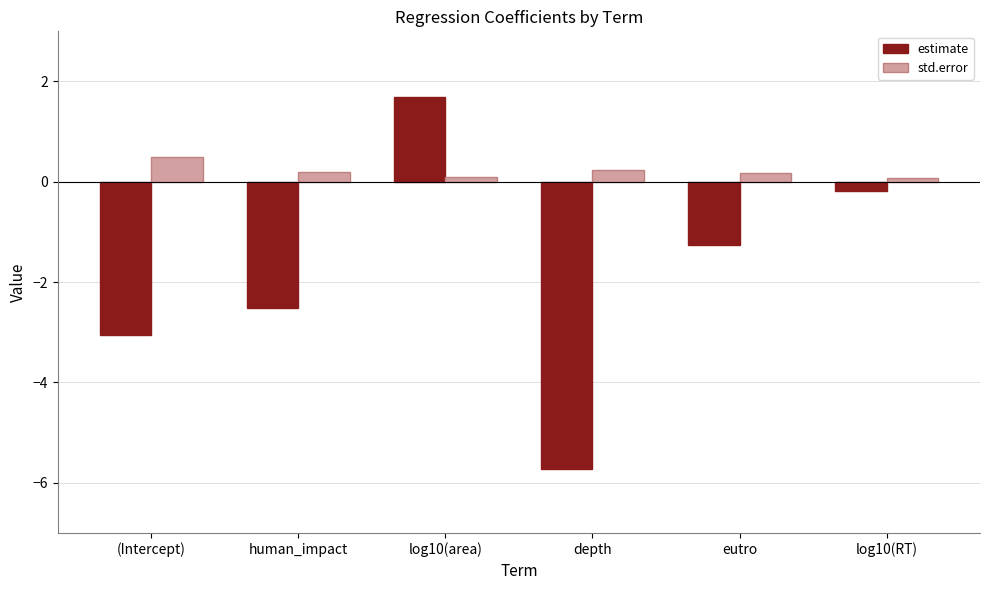

How many groups of bars are there?

6